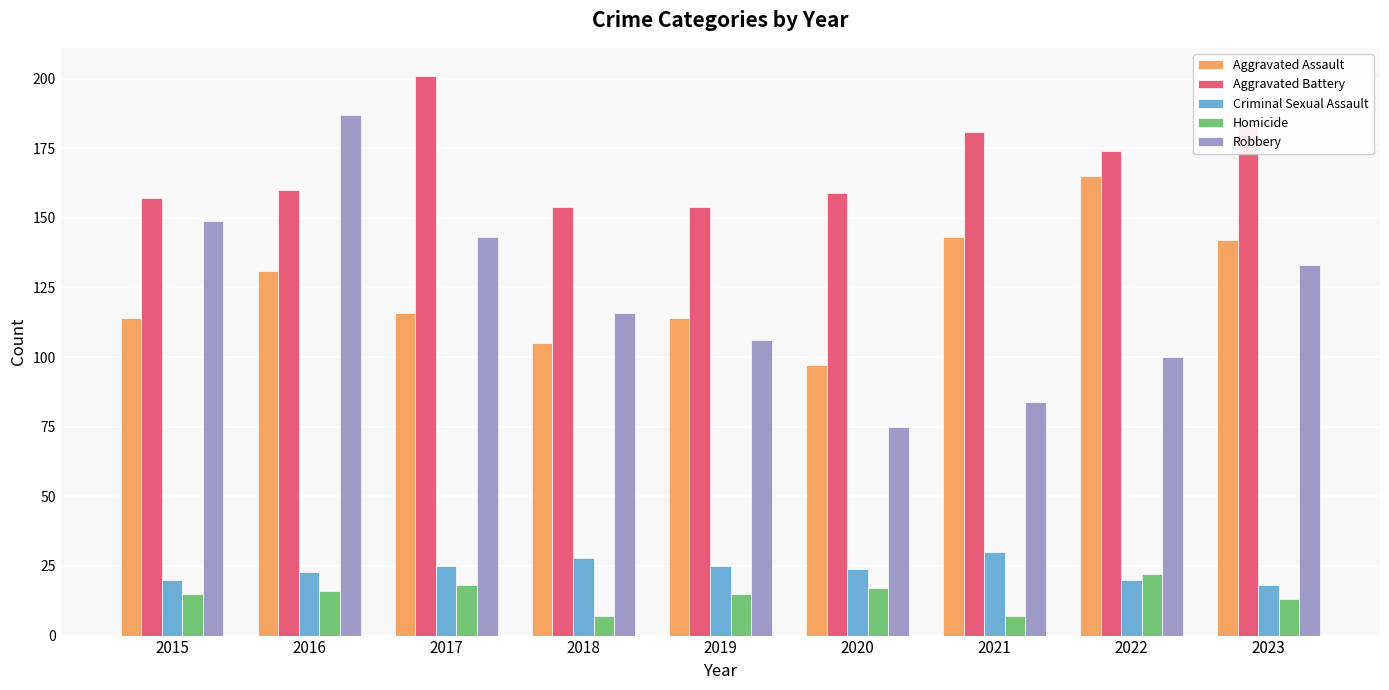

What is the average value of the Aggravated Assault series?

125